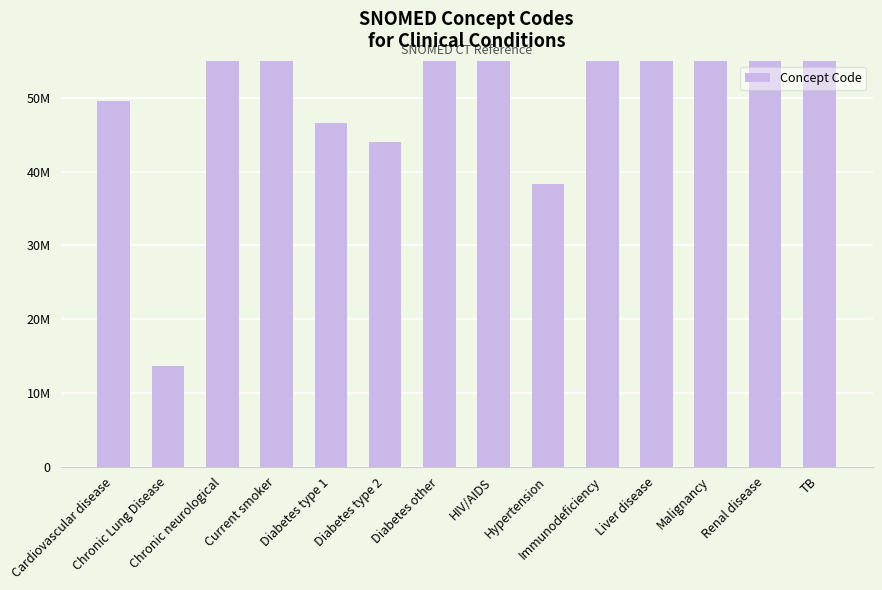

What is the value of the 7th bar from the left?

73211009